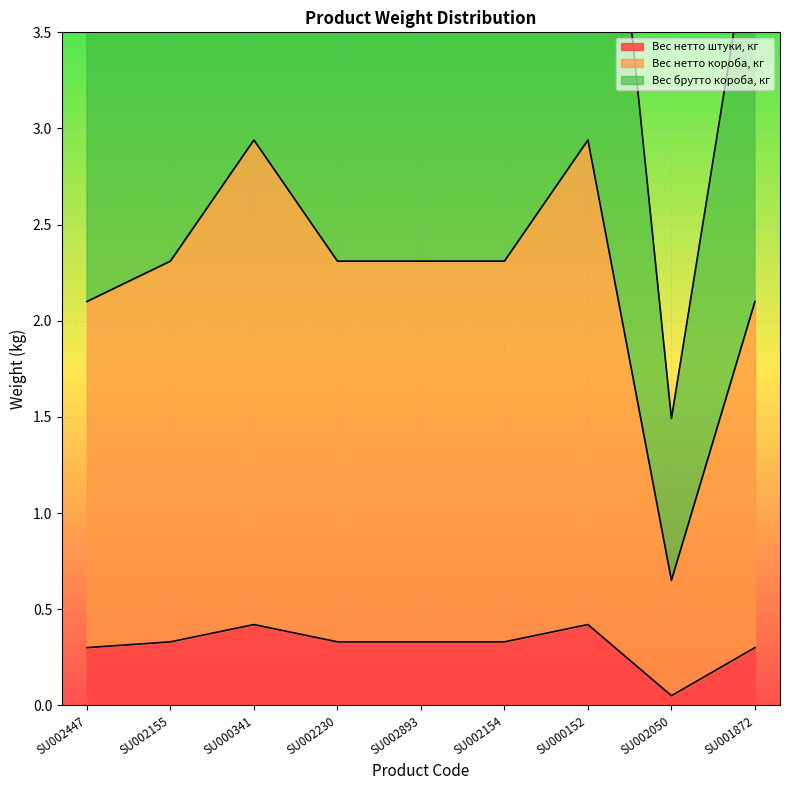

What is the value of the Вес брутто короба, кг point at the 9th from the left?

4.2